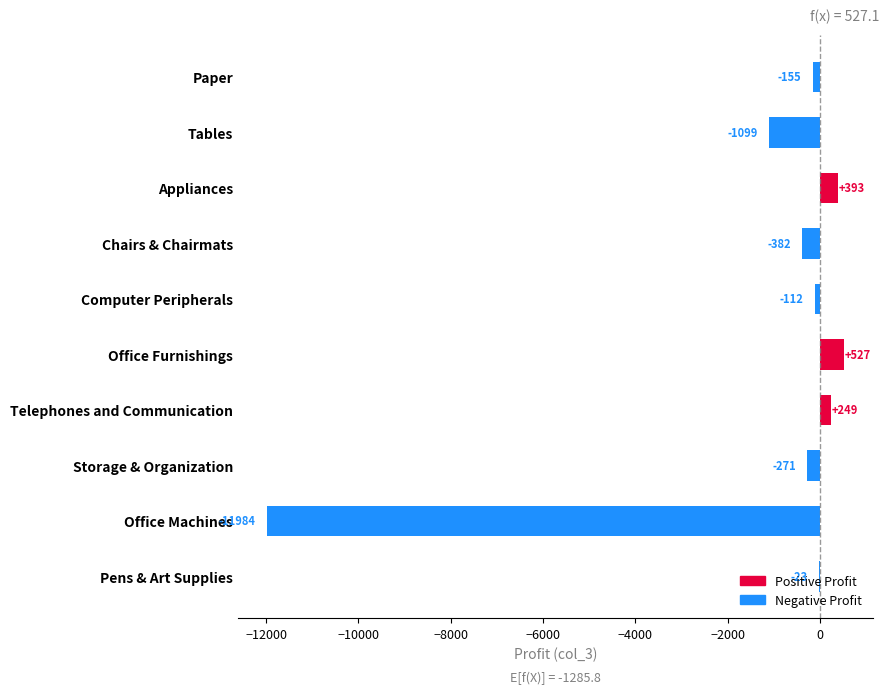

Does the chart contain stacked bars?

No